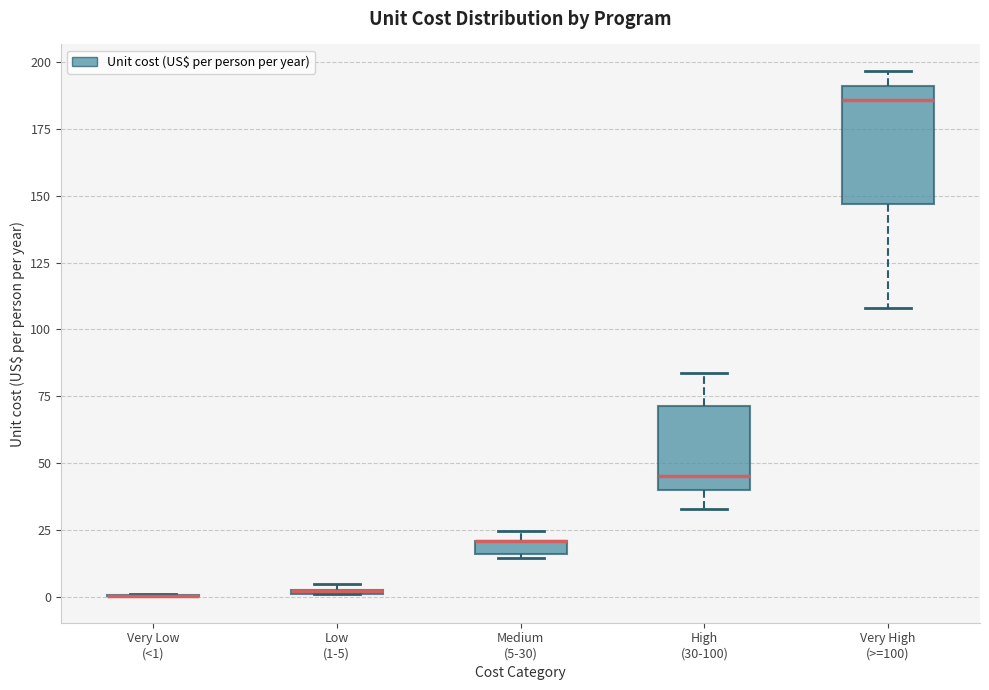

Comparing the boxes themselves (not the whiskers), which one is the tallest?

Very High (>=100)